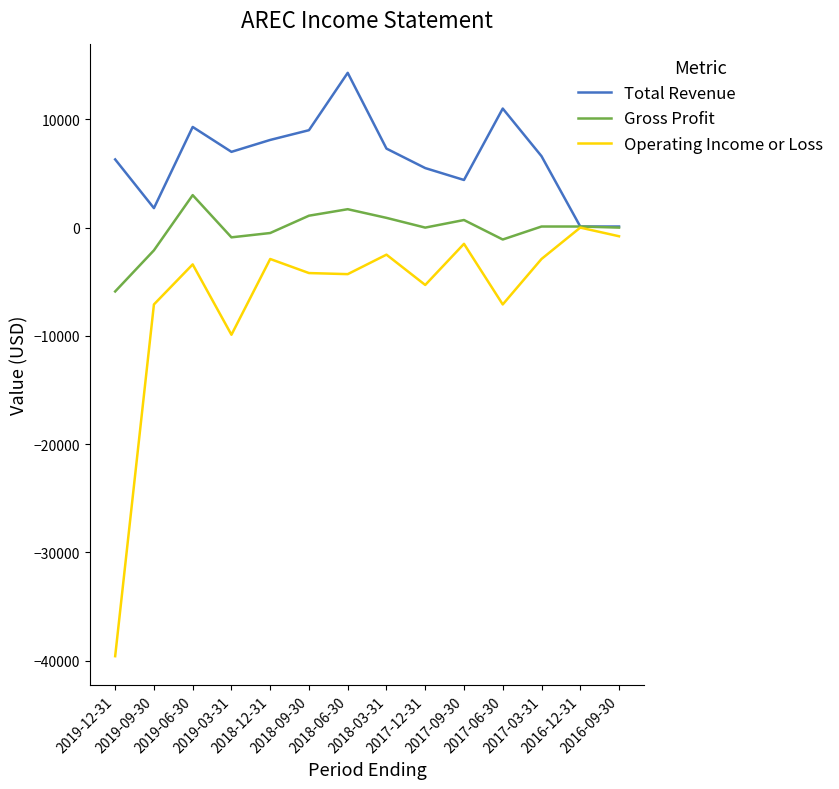

Which series has the largest total across all categories?

Total Revenue